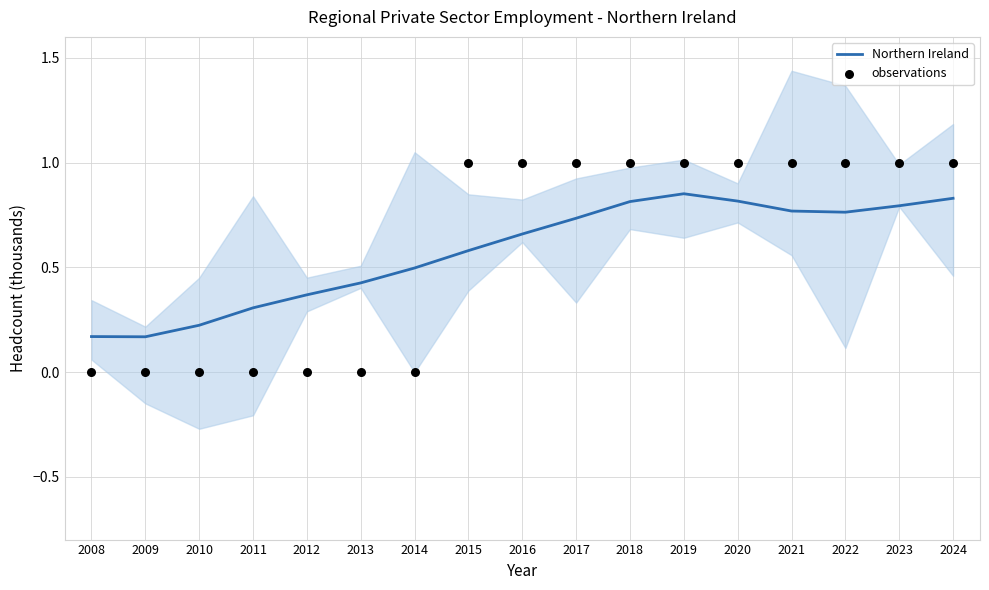

Which series has the largest total across all categories?

observations